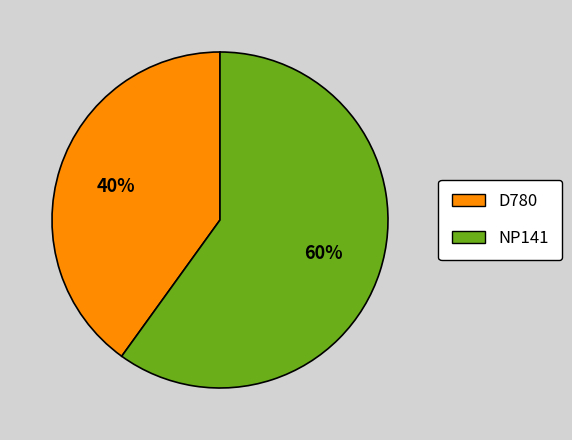

How many slices are in this pie chart?

2